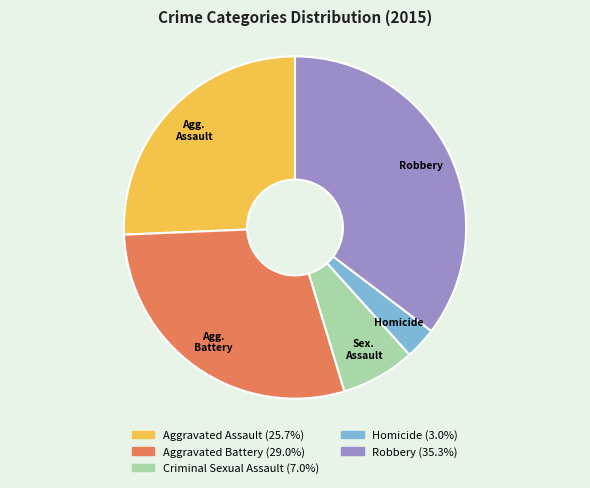

True or false: Homicide accounts for 3% of the total.

True